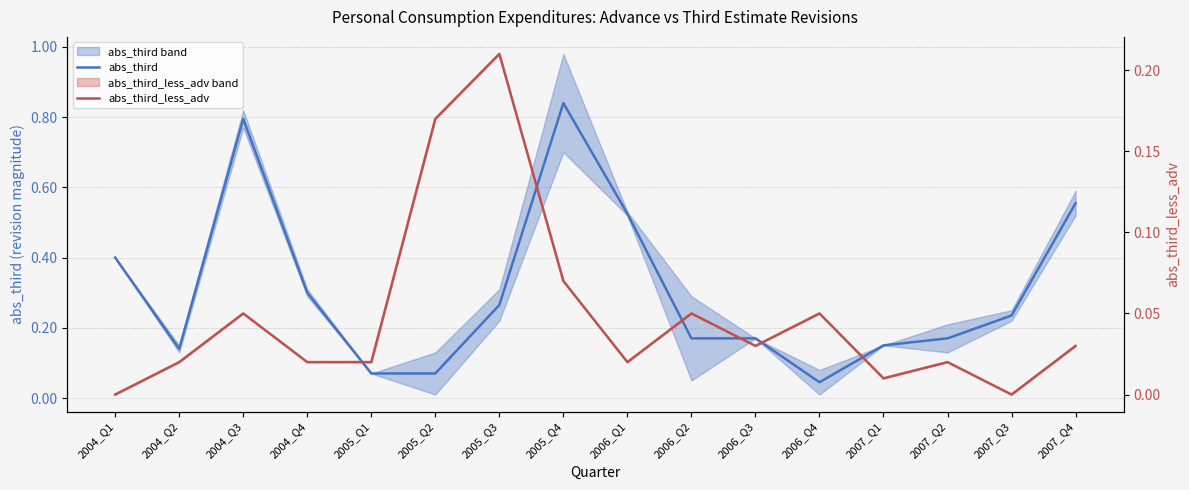

What is the label of the 15th point from the right?

2004_Q2